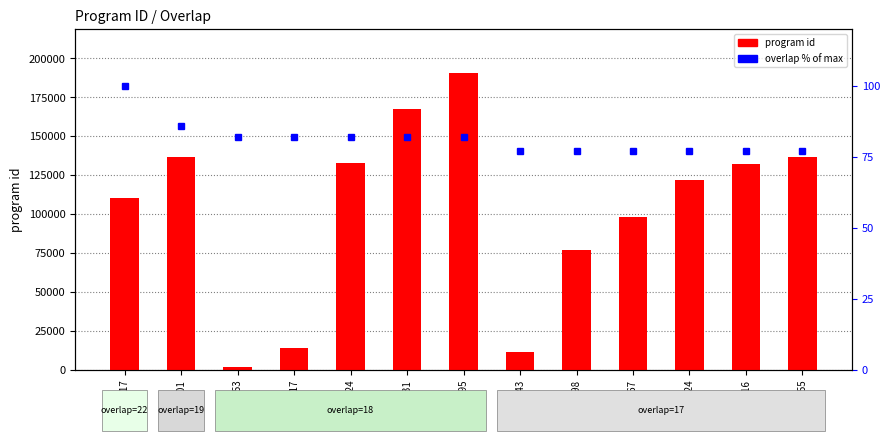

List the series in order of their overall mean, lowest first.

overlap (% of max), program id